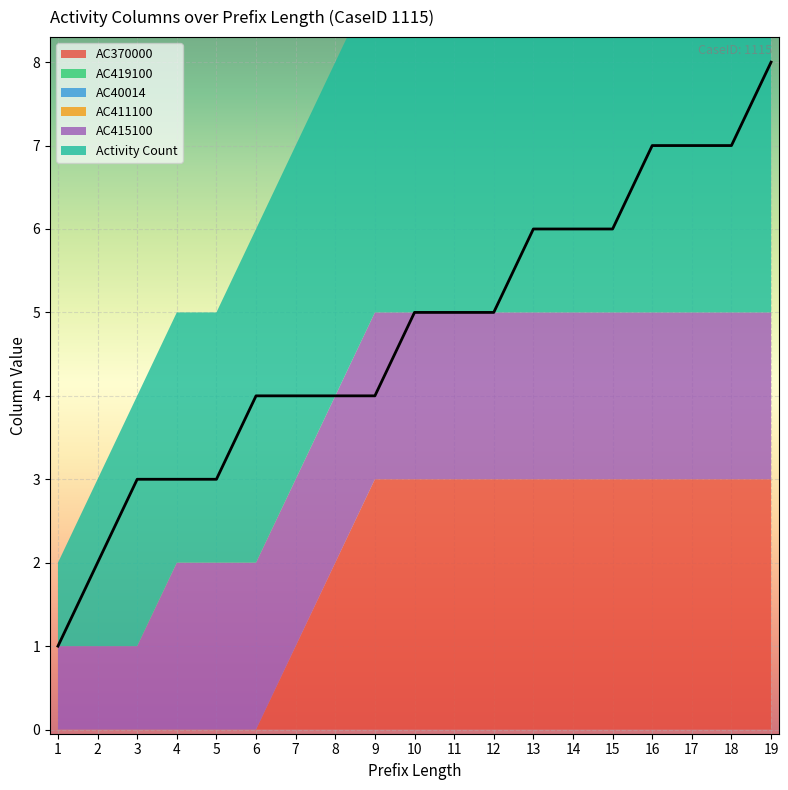

At which label does AC415100 first exceed 1?

4